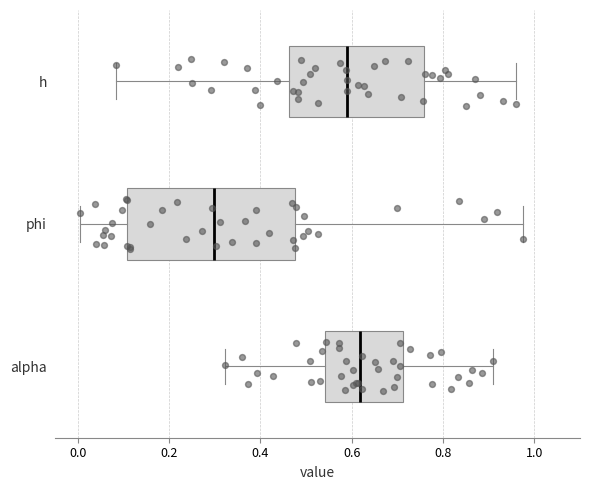

Which box is the widest, from its left edge to its right edge?

phi